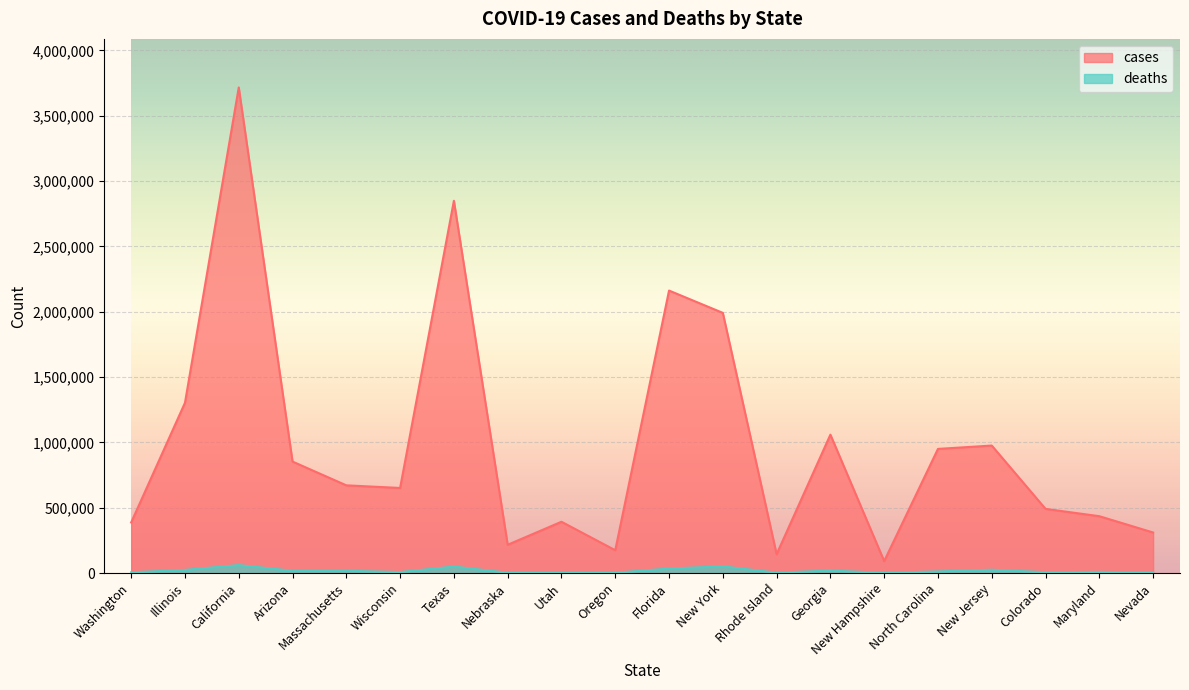

Is the value of deaths at Nebraska greater than the value of cases at Maryland?

No